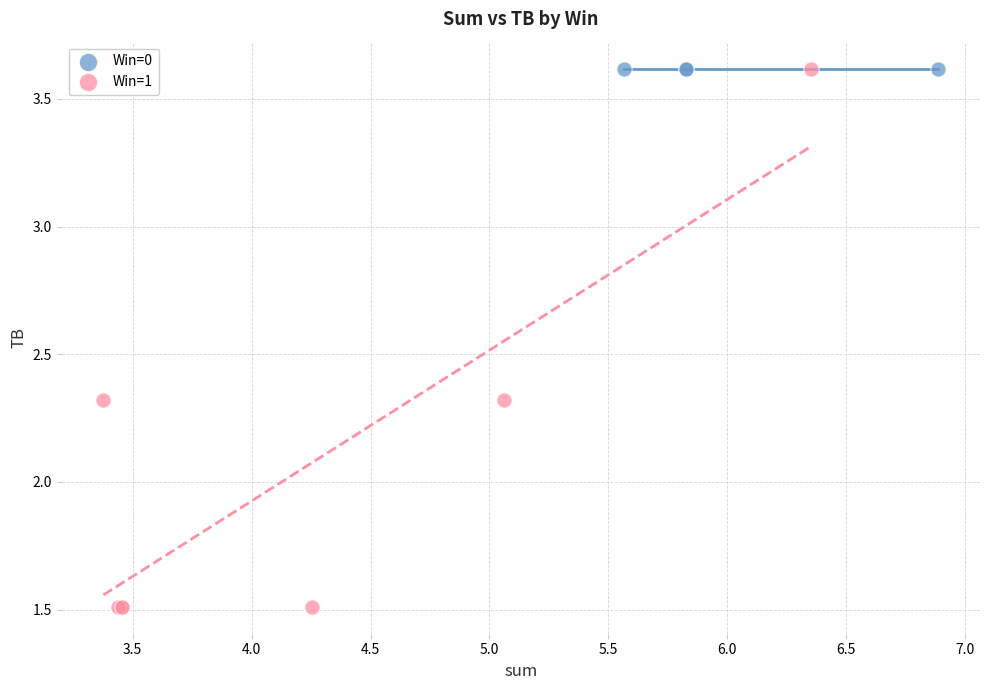

Which series reaches the minimum Y coordinate?

Win=1